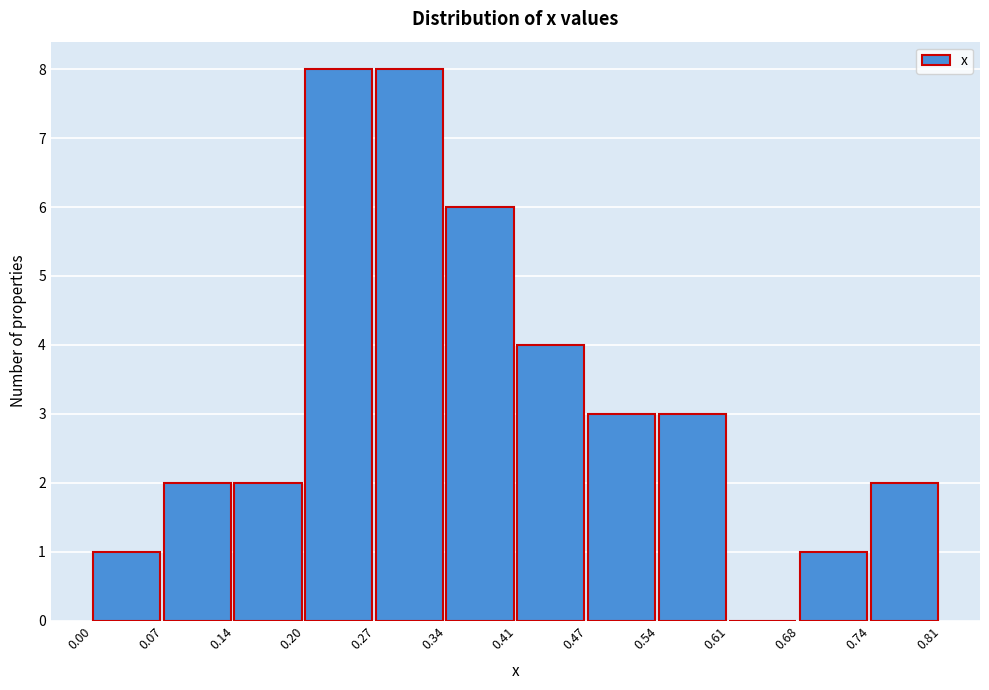

What is the height of the bar covering 0.00 to 0.07 on the x-axis? The values are not printed on the chart, so give them approximately, as read against the axis.

1